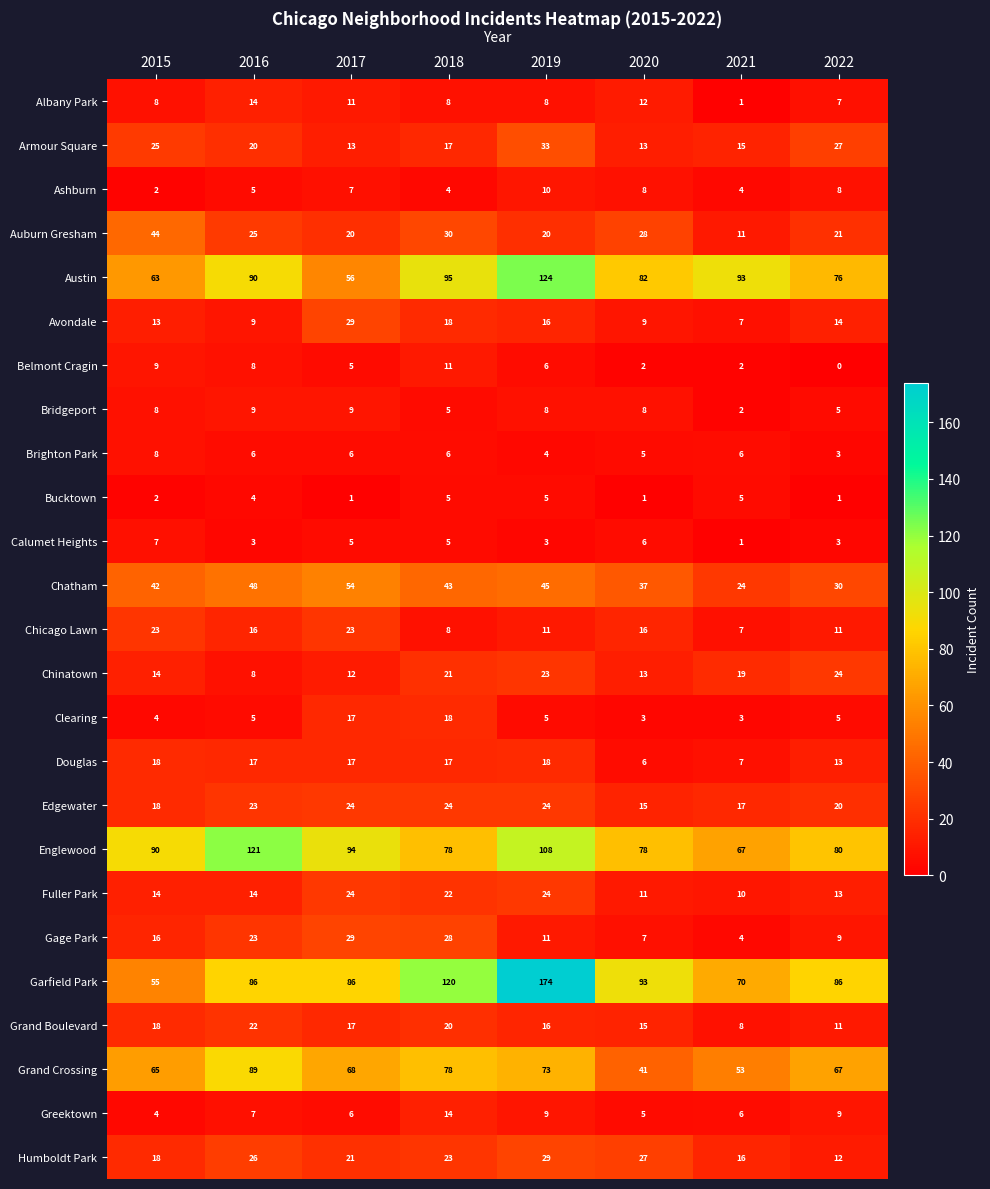

What is the average value of the Chinatown series?

17